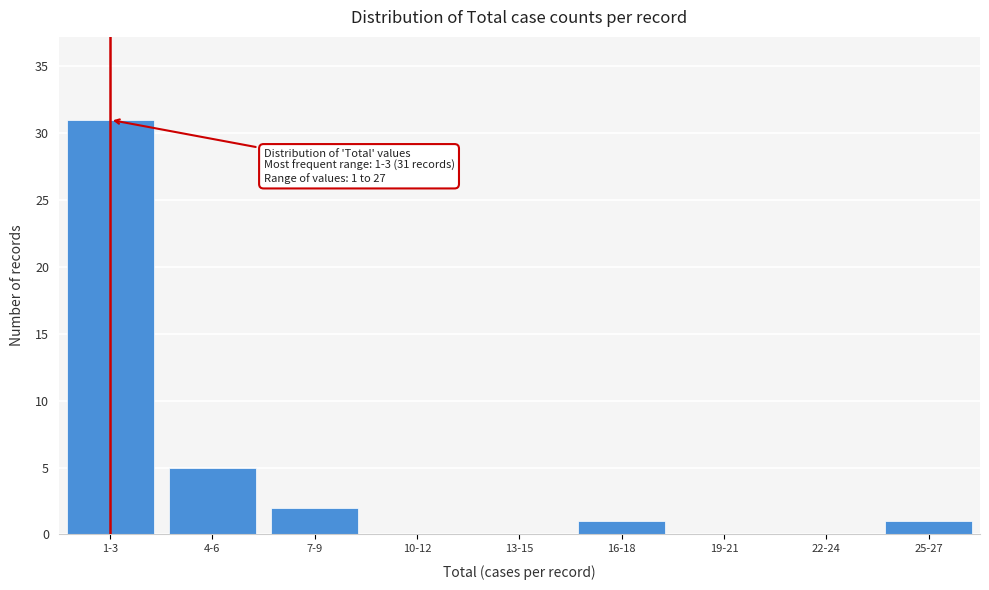

Reading left to right, transcribe all the data shown in this chart.

1-3=31	4-6=5	7-9=2	10-12=0	13-15=0	16-18=1	19-21=0	22-24=0	25-27=1